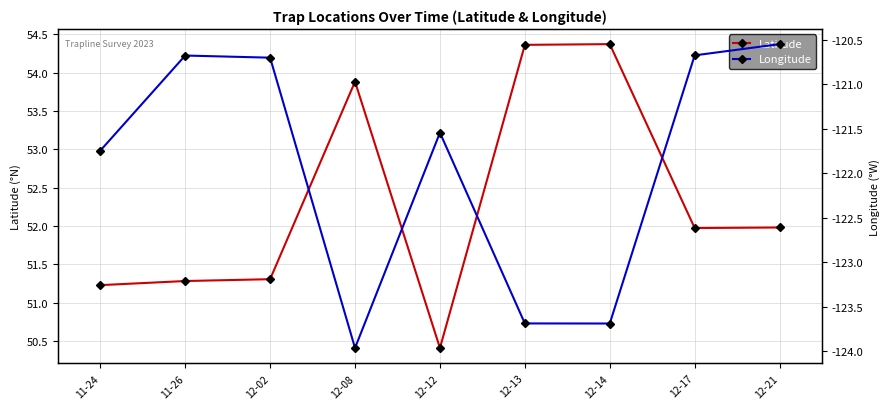

Read the Latitude value at 12-12.

50.4